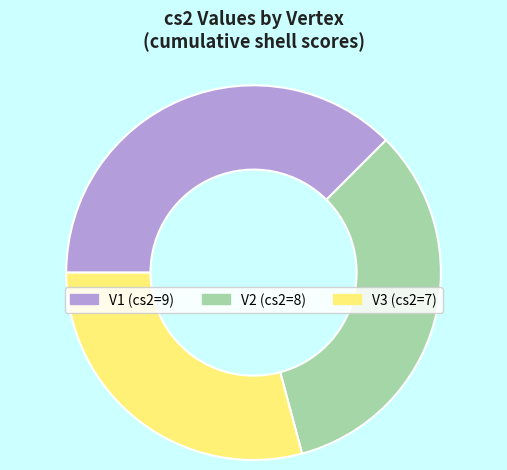

Is the sum of V2 and V3 greater than half?

Yes